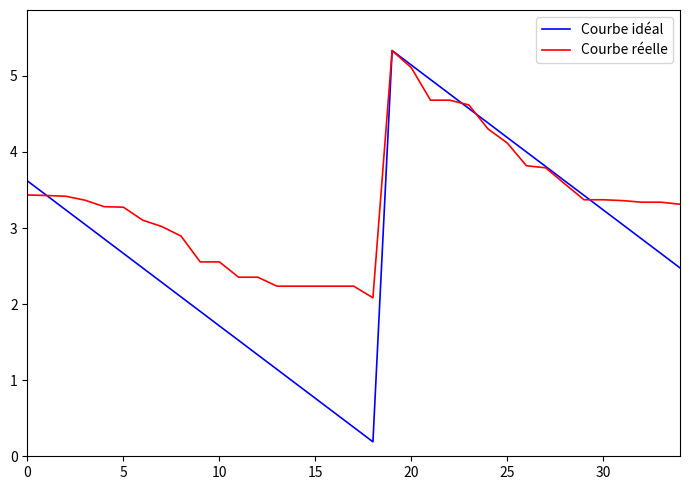

Which series has the widest spread of values?

Courbe idéal